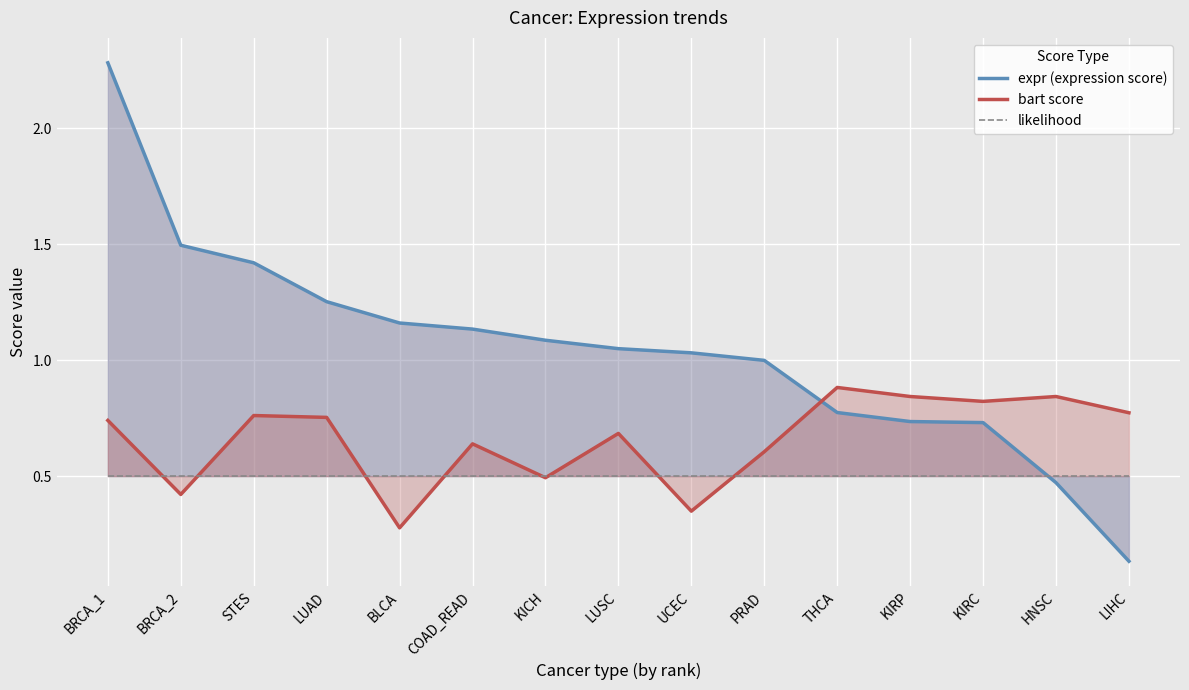

List the series in order of their peak value, highest first.

expr (expression score), bart score, likelihood